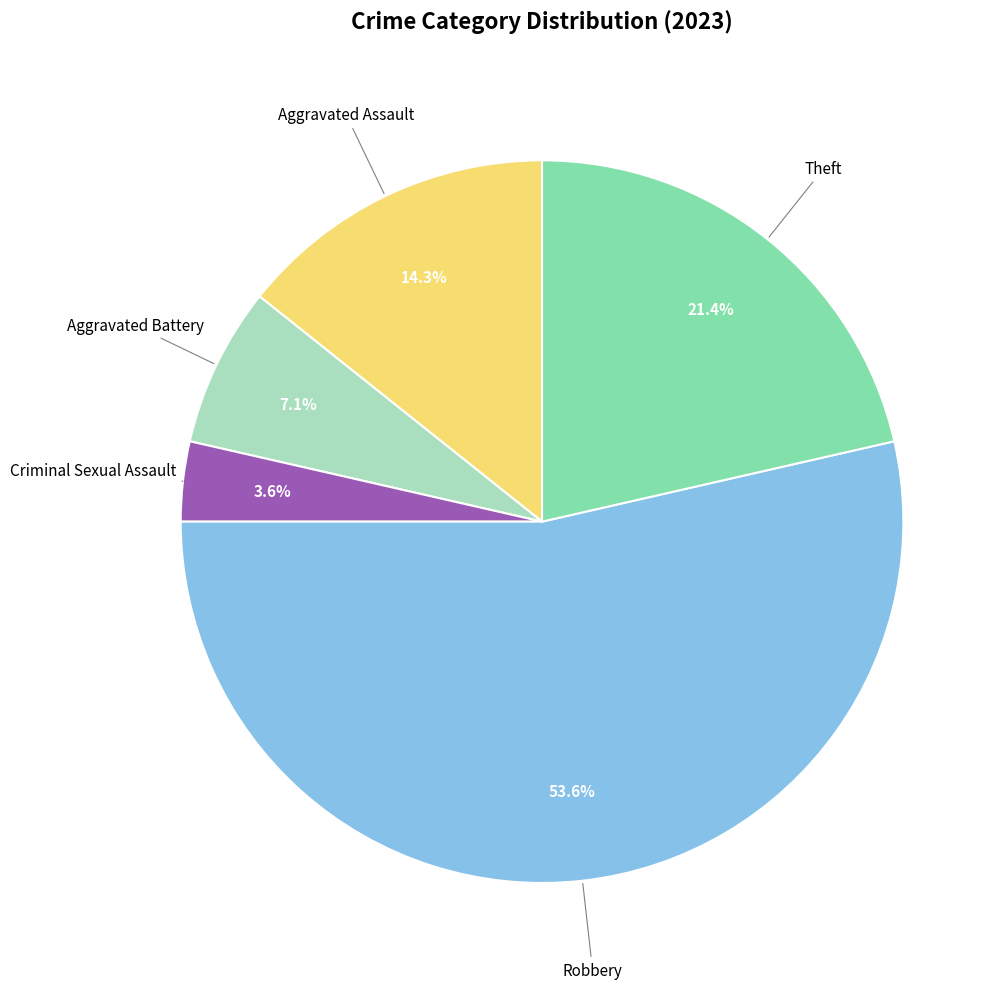

How many slices are in this pie chart?

5